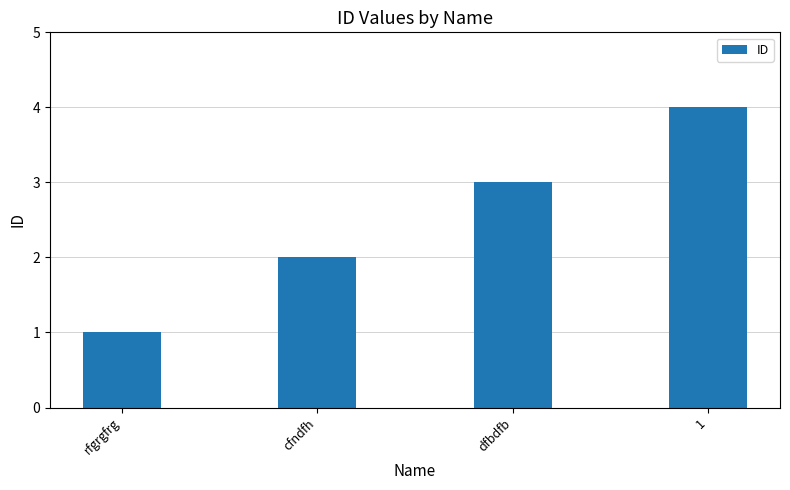

What is the label of the 3rd bar from the left?

dfbdfb